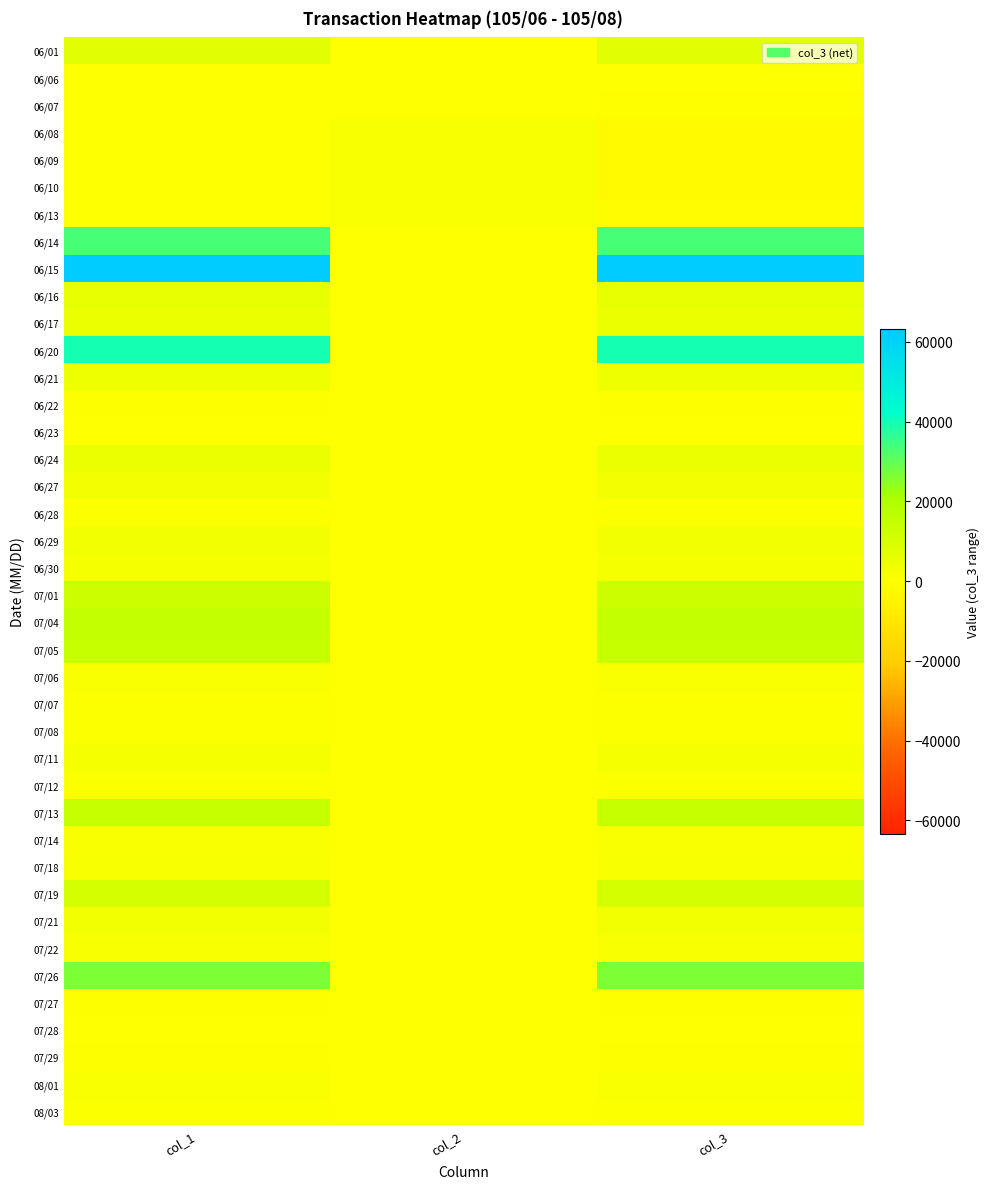

Reading left to right, extract all data points from this chart.

06/01: col_1=7400	col_2=0	col_3=7400
06/06: col_1=100	col_2=100	col_3=0
06/07: col_1=0	col_2=100	col_3=-100
06/08: col_1=0	col_2=1900	col_3=-1900
06/09: col_1=0	col_2=1900	col_3=-1900
06/10: col_1=0	col_2=1900	col_3=-1900
06/13: col_1=0	col_2=1000	col_3=-1000
06/14: col_1=33300	col_2=0	col_3=33300
06/15: col_1=63300	col_2=0	col_3=63300
06/16: col_1=5800	col_2=0	col_3=5800
06/17: col_1=4800	col_2=0	col_3=4800
06/20: col_1=39400	col_2=0	col_3=39400
06/21: col_1=4000	col_2=0	col_3=4000
06/22: col_1=400	col_2=0	col_3=400
06/23: col_1=100	col_2=0	col_3=100
06/24: col_1=4600	col_2=0	col_3=4600
06/27: col_1=2800	col_2=0	col_3=2800
06/28: col_1=600	col_2=0	col_3=600
06/29: col_1=3300	col_2=0	col_3=3300
06/30: col_1=2000	col_2=0	col_3=2000
07/01: col_1=12700	col_2=0	col_3=12700
07/04: col_1=14400	col_2=0	col_3=14400
07/05: col_1=14200	col_2=0	col_3=14200
07/06: col_1=1200	col_2=0	col_3=1200
07/07: col_1=600	col_2=0	col_3=600
07/08: col_1=600	col_2=0	col_3=600
07/11: col_1=2400	col_2=0	col_3=2400
07/12: col_1=900	col_2=0	col_3=900
07/13: col_1=14100	col_2=0	col_3=14100
07/14: col_1=1200	col_2=0	col_3=1200
07/18: col_1=1500	col_2=0	col_3=1500
07/19: col_1=10500	col_2=0	col_3=10500
07/21: col_1=3200	col_2=0	col_3=3200
07/22: col_1=1500	col_2=0	col_3=1500
07/26: col_1=26700	col_2=0	col_3=26700
07/27: col_1=300	col_2=0	col_3=300
07/28: col_1=100	col_2=0	col_3=100
07/29: col_1=400	col_2=0	col_3=400
08/01: col_1=1400	col_2=0	col_3=1400
08/03: col_1=900	col_2=0	col_3=900